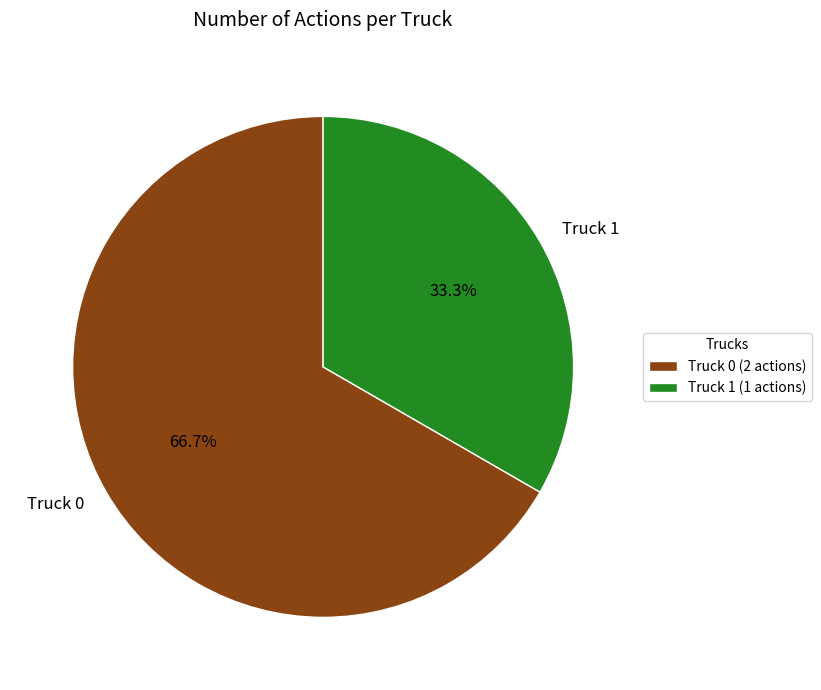

To the nearest percent, what is the average slice percentage?

50%